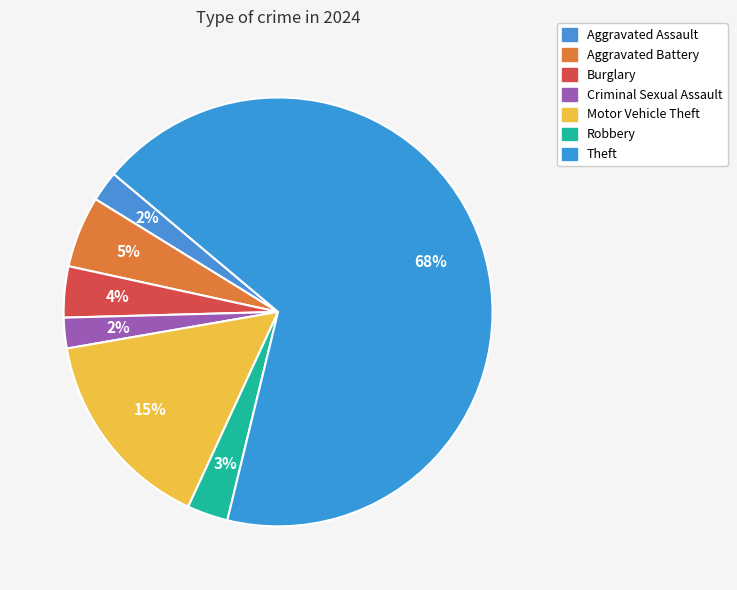

Count the number of slices in the pie.

7